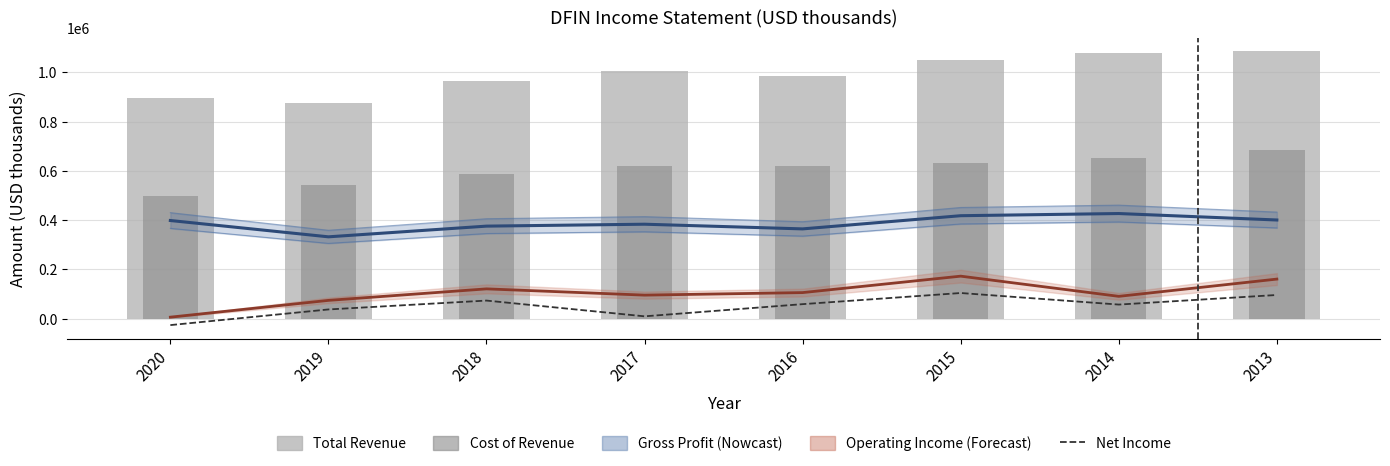

What is the smallest value displayed?

-25900